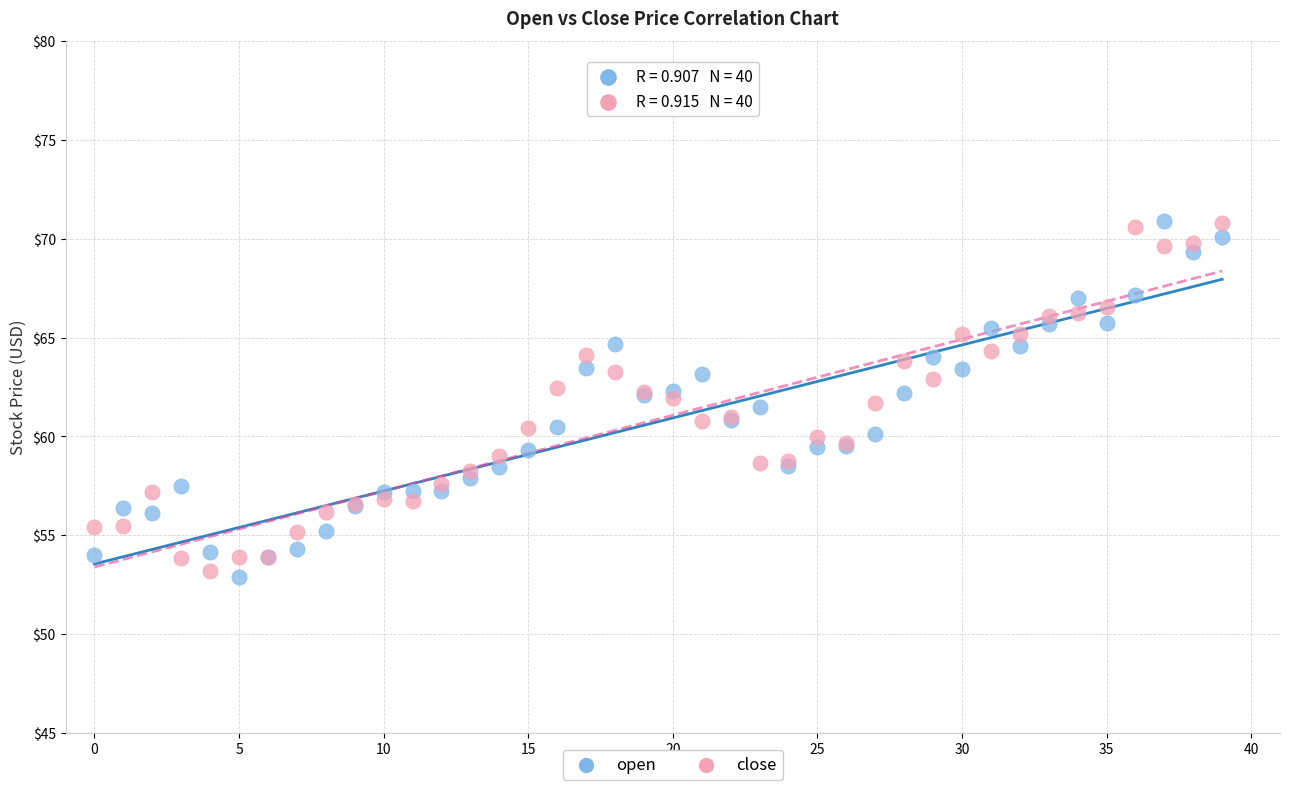

Which series reaches the minimum Y coordinate?

open